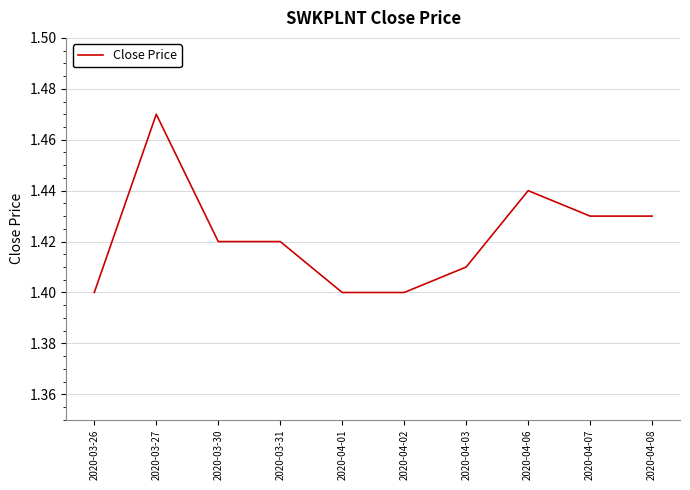

How many lines are shown in the chart?

1